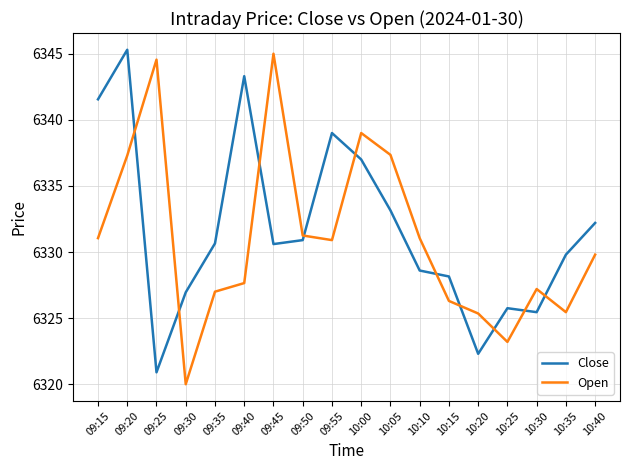

What is the sum of all Close values?

113971.6